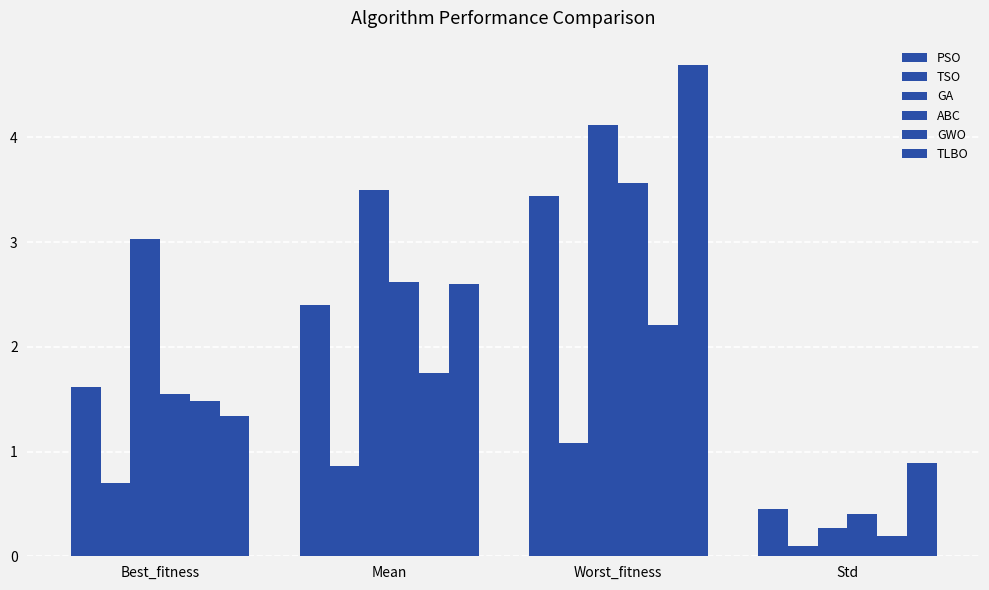

Are the bars grouped side by side (vs. stacked)?

Yes